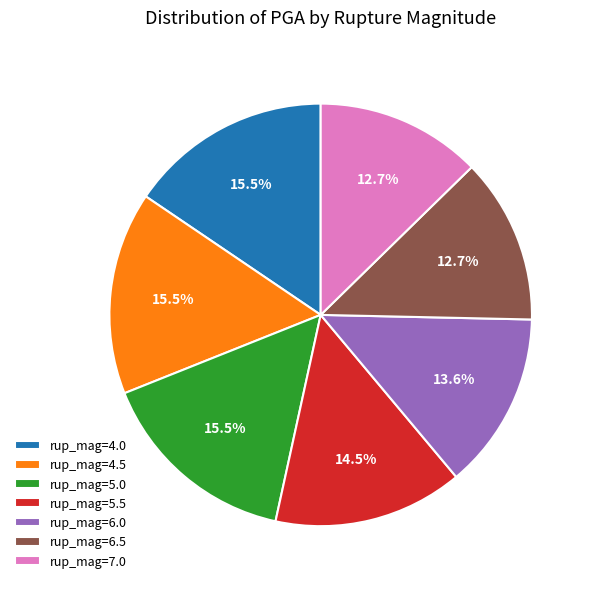

To the nearest percent, what is the average slice percentage?

14%